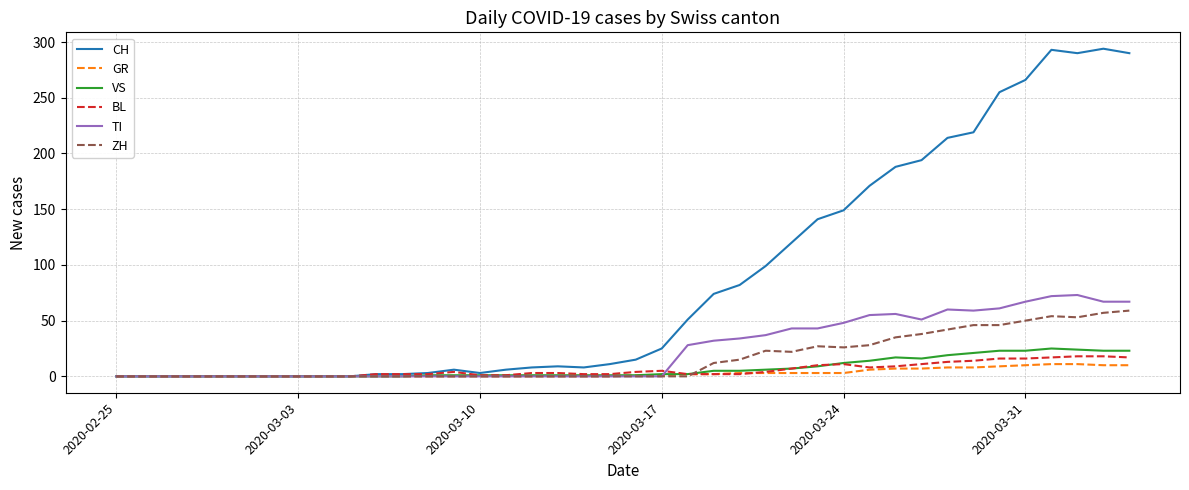

Which series has the largest range (max minus min)?

CH